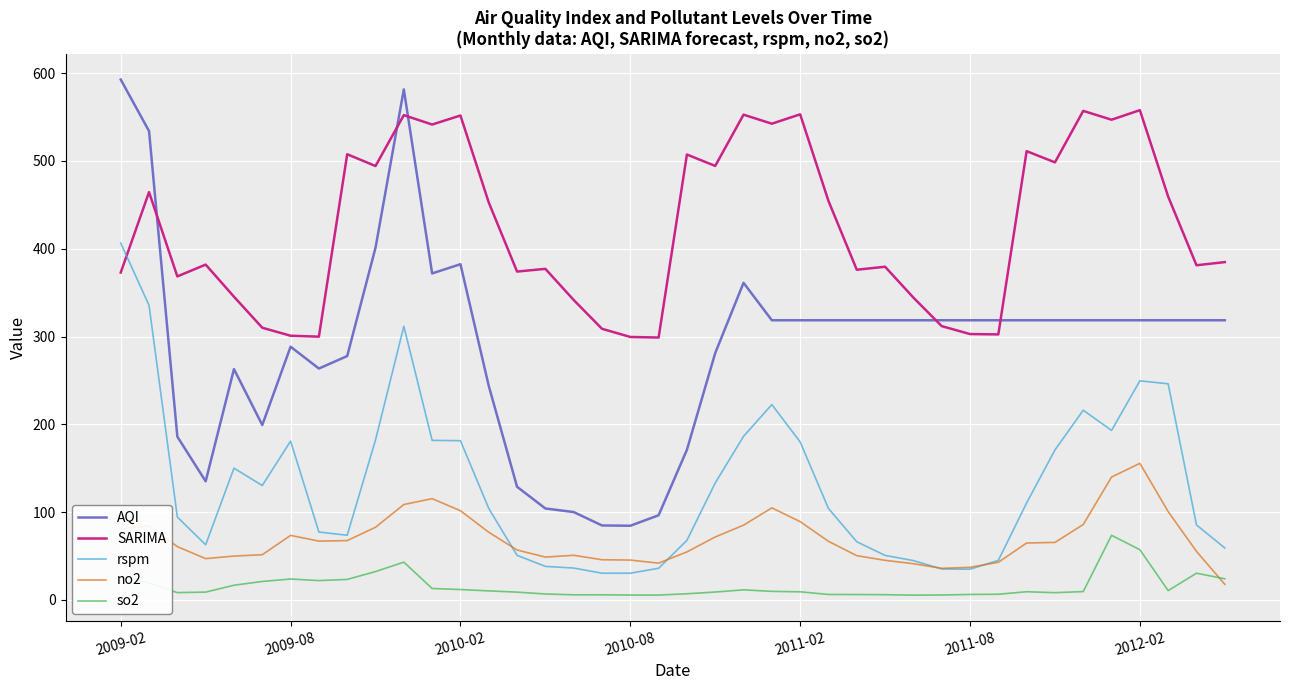

What is the highest value of the so2 series?

73.5